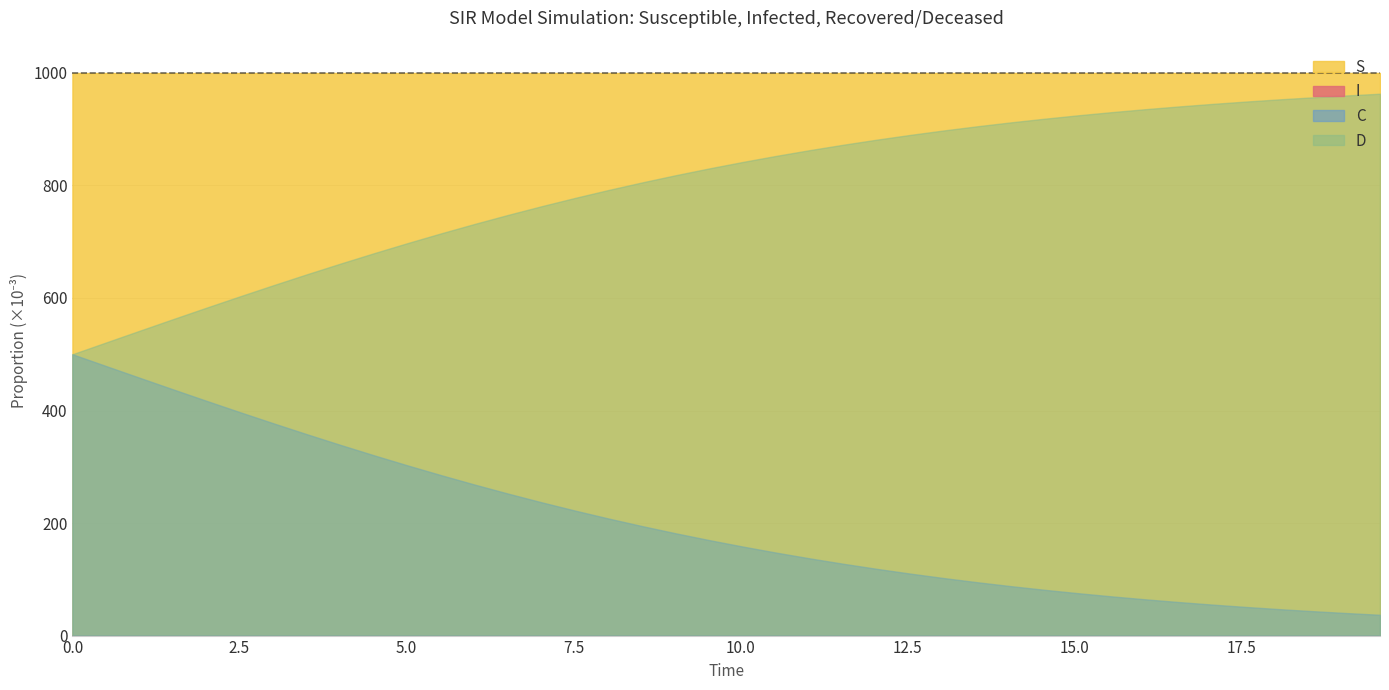

Which series has the largest range (max minus min)?

D